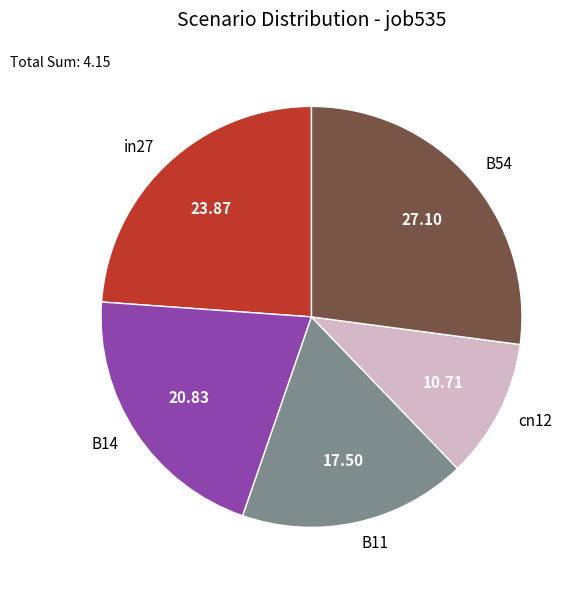

Is there a majority slice in this chart?

No